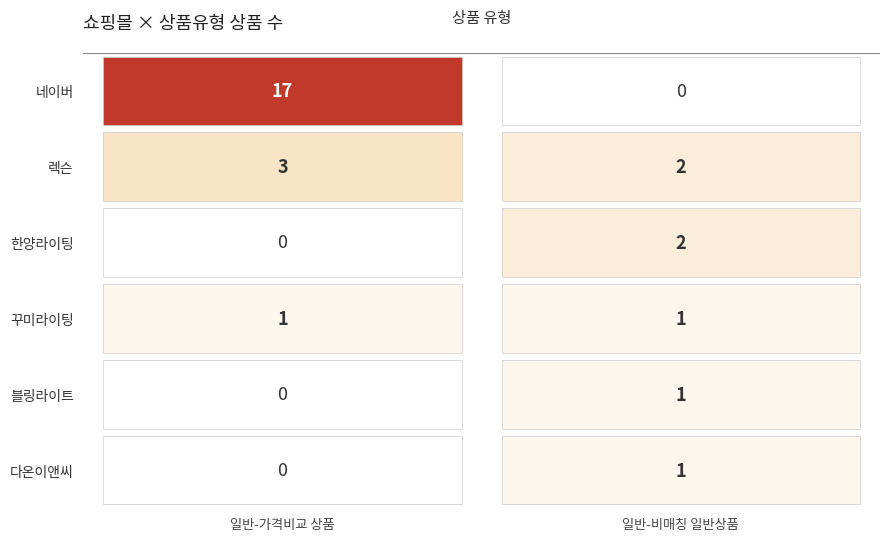

Which series has the widest spread of values?

네이버